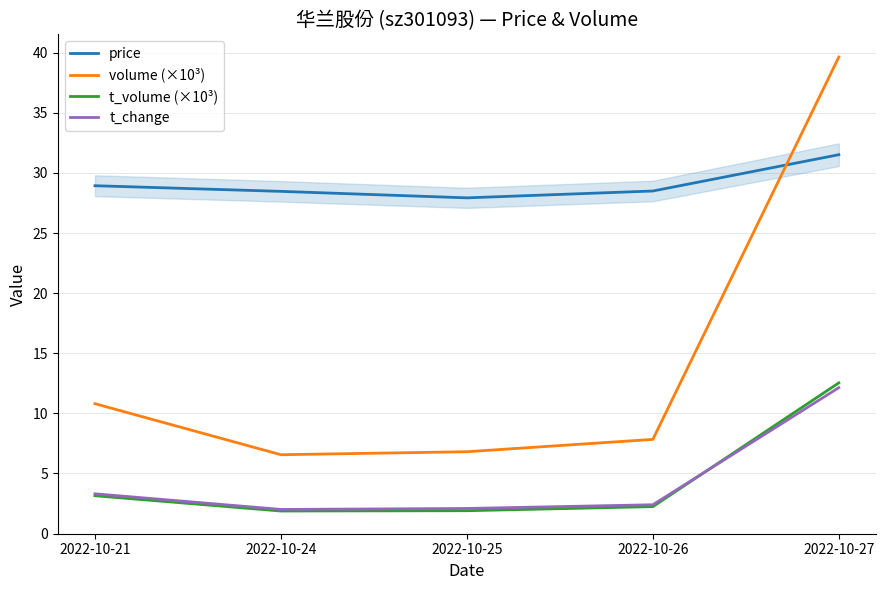

What is the spread (max minus min) of values at 2022-10-27?

27.5